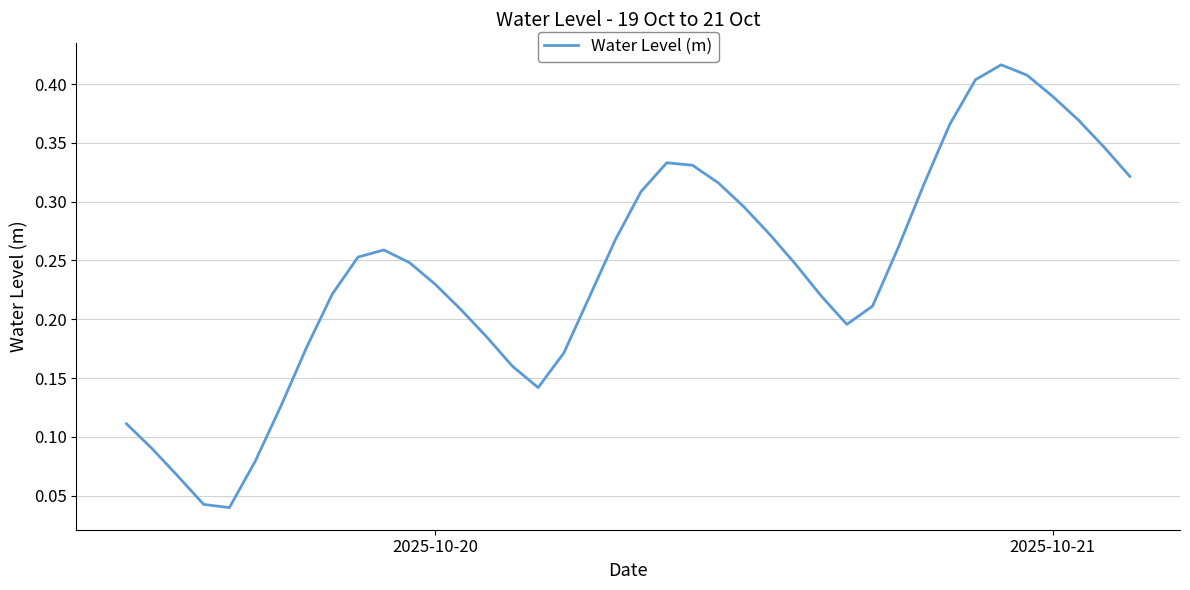

The chart shows a value of 0.1 at 2025-10-20. True or false?

False